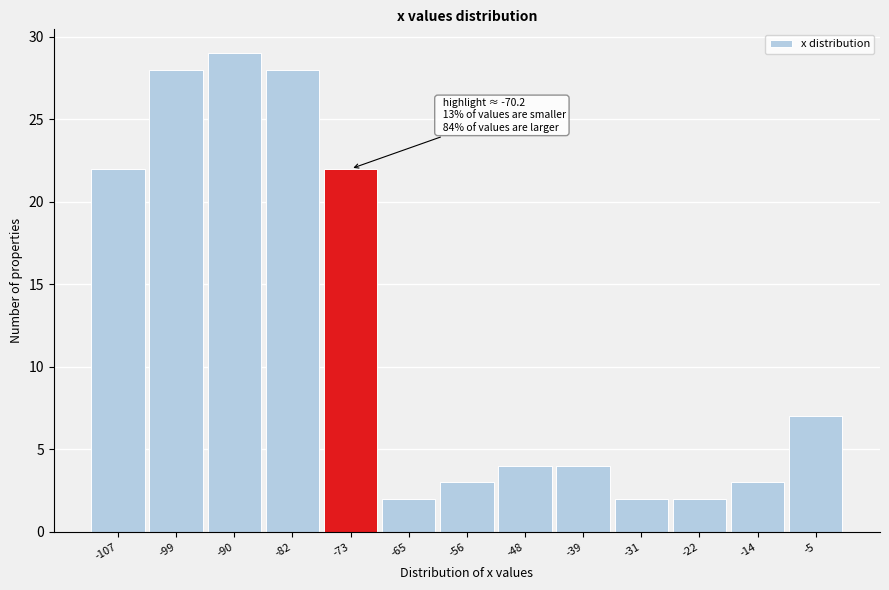

Reading right to left, extract all data points from this chart.

7	3	2	2	4	4	3	2	22	28	29	28	22